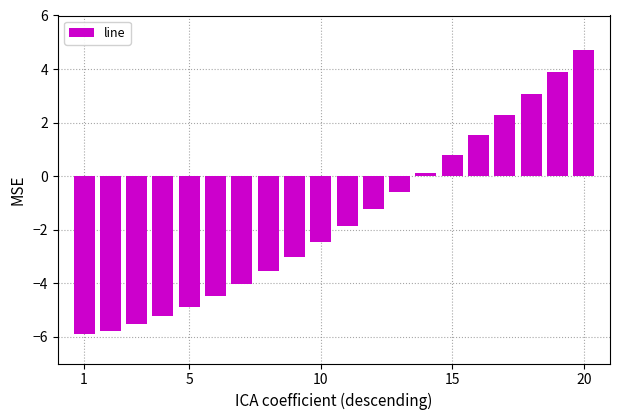

What is the difference between the maximum and minimum values?

10.6